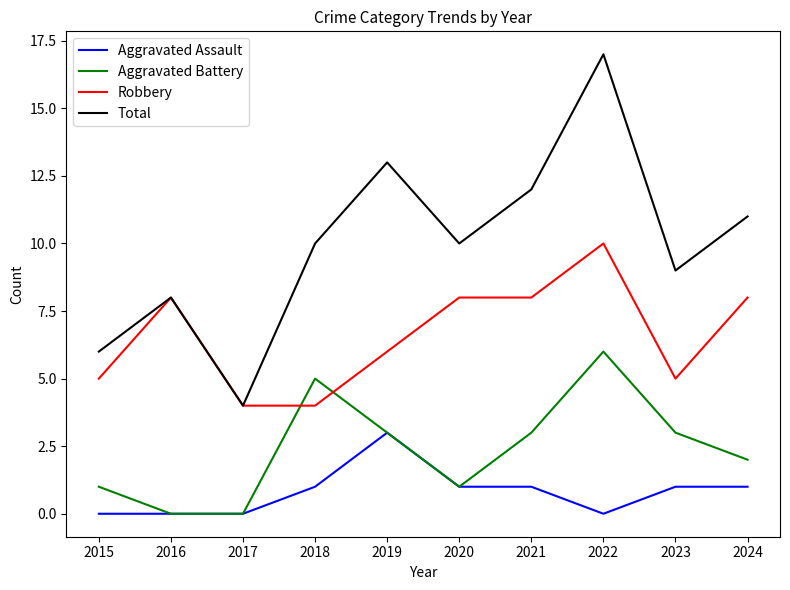

What is the difference between the maximum and second lowest values in the Aggravated Battery series?

6